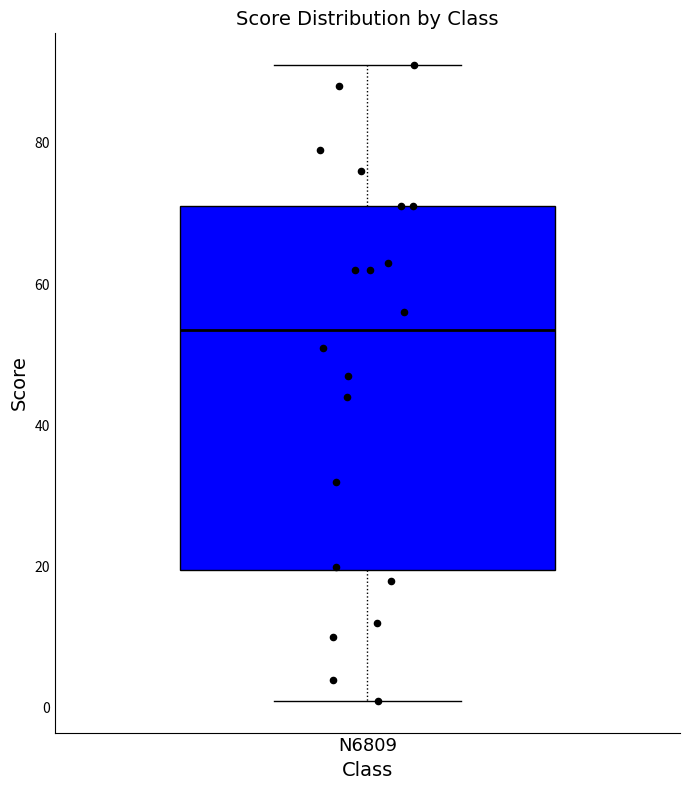

Where does the upper whisker of the box for N6809 end on the y-axis? The values are not printed on the chart, so give them approximately, as read against the axis.

92